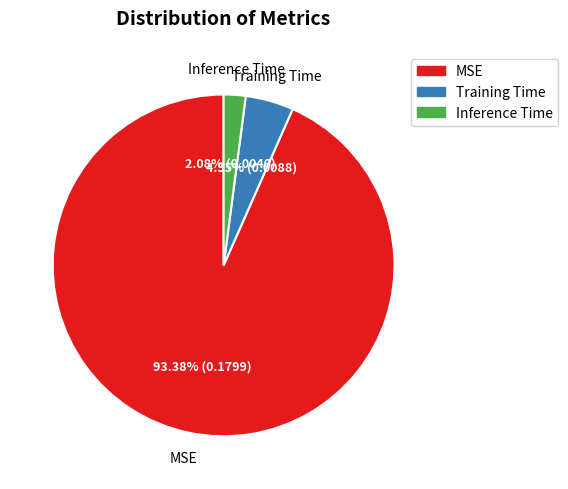

To the nearest percent, what portion does Training Time represent?

5%